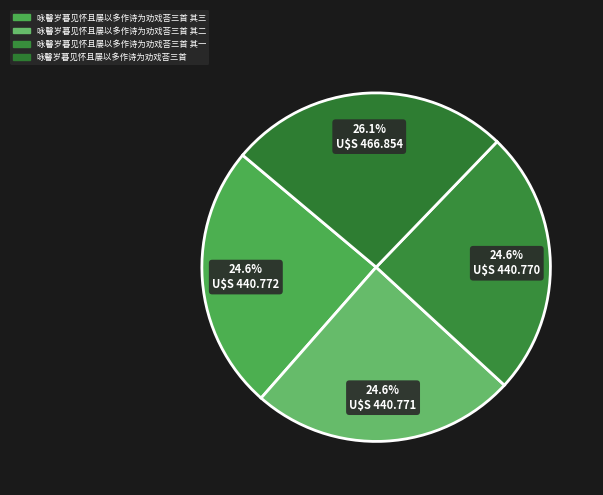

What is the total percentage of 咏馨岁暮见怀且屡以多作诗为劝戏荅三首 其二 and 咏馨岁暮见怀且屡以多作诗为劝戏荅三首?

50.7%